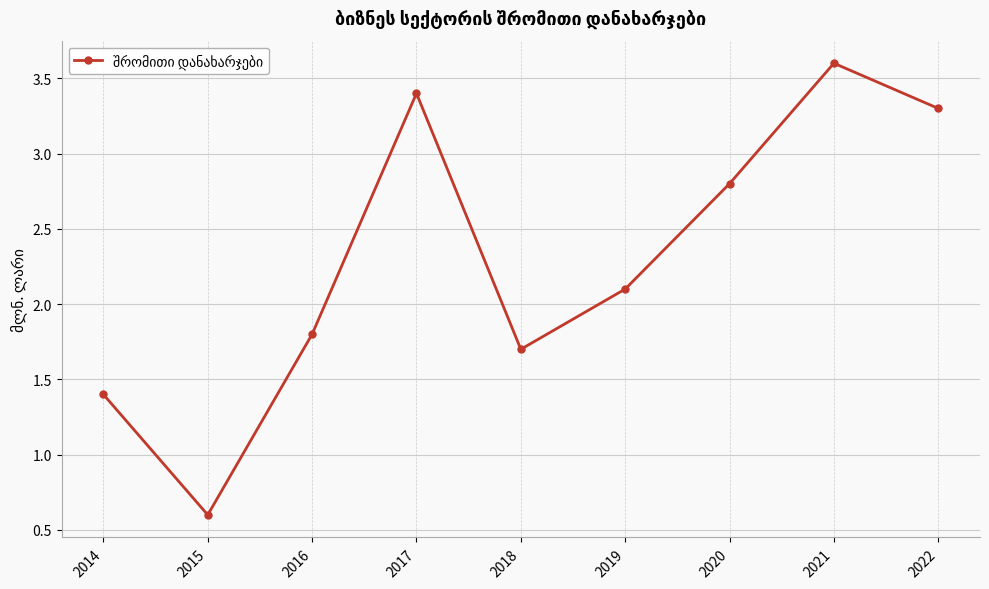

Reading left to right, what are all the values shown in this chart?

1.4	0.6	1.8	3.4	1.7	2.1	2.8	3.6	3.3